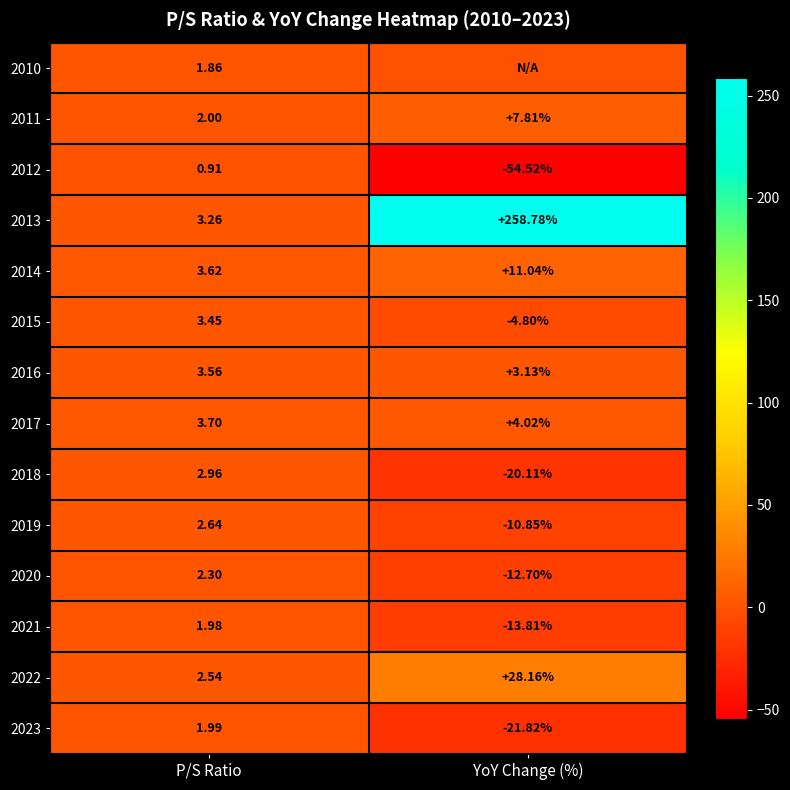

At which label does 2011 first exceed 7?

YoY Change (%)